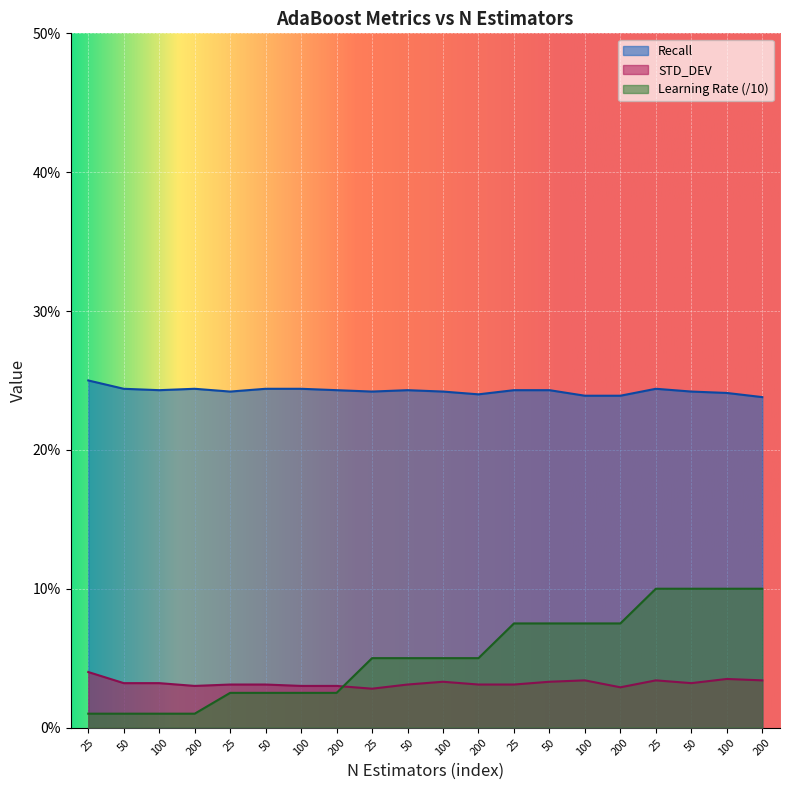

Reading left to right, extract all data points from this chart.

Recall: 25=0.2	50=0.2	100=0.2	200=0.2	25=0.2	50=0.2	100=0.2	200=0.2	25=0.2	50=0.2	100=0.2	200=0.2	25=0.2	50=0.2	100=0.2	200=0.2	25=0.2	50=0.2	100=0.2	200=0.2
STD_DEV: 25=0.0	50=0.0	100=0.0	200=0.0	25=0.0	50=0.0	100=0.0	200=0.0	25=0.0	50=0.0	100=0.0	200=0.0	25=0.0	50=0.0	100=0.0	200=0.0	25=0.0	50=0.0	100=0.0	200=0.0
Learning Rate: 25=0.0	50=0.0	100=0.0	200=0.0	25=0.0	50=0.0	100=0.0	200=0.0	25=0.1	50=0.1	100=0.1	200=0.1	25=0.1	50=0.1	100=0.1	200=0.1	25=0.1	50=0.1	100=0.1	200=0.1